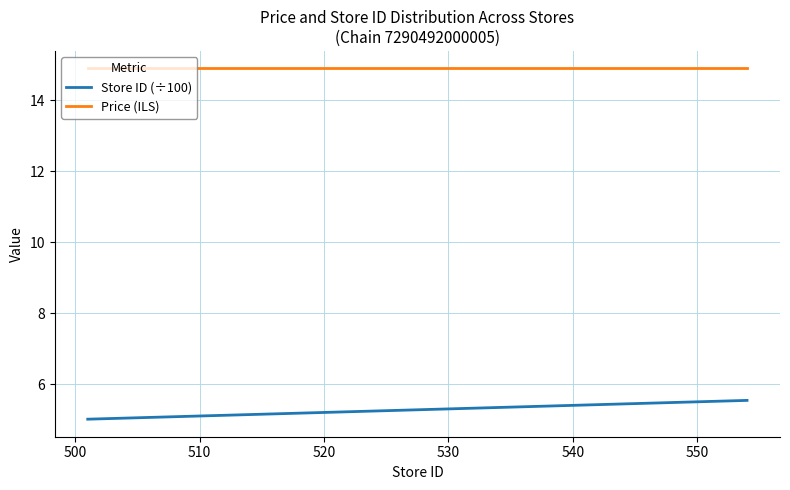

What is the minimum value shown in the chart?

5.0